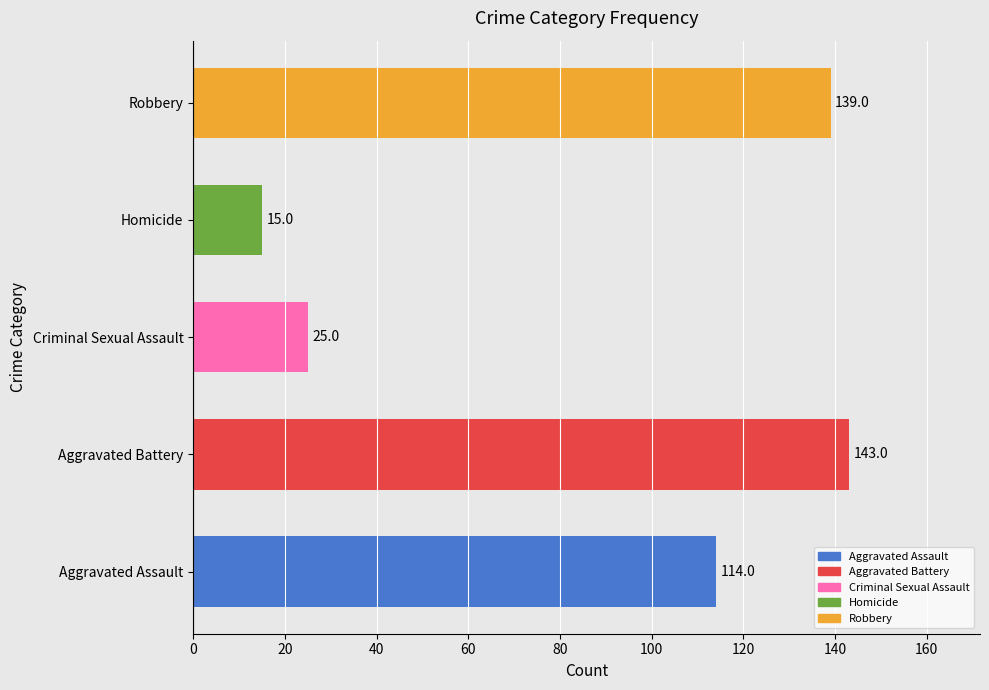

Approximately how many times larger is the value at Aggravated Assault compared to Robbery?

0.8